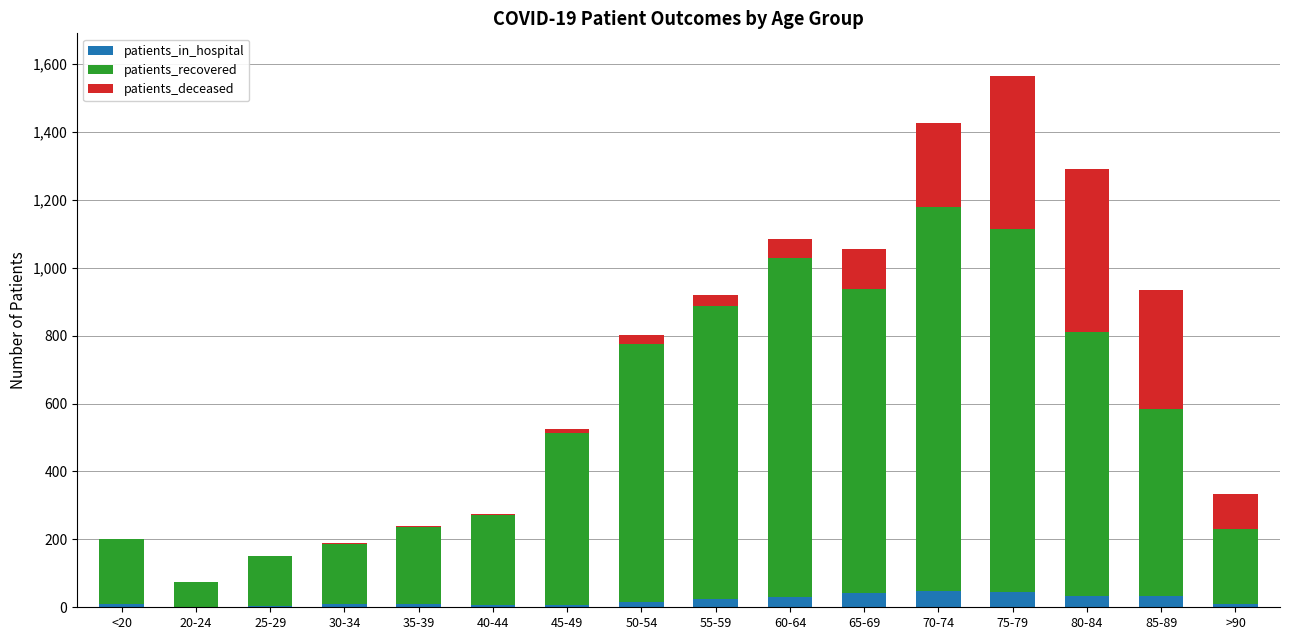

Is it true that patients_in_hospital equals 17 at 50-54?

True